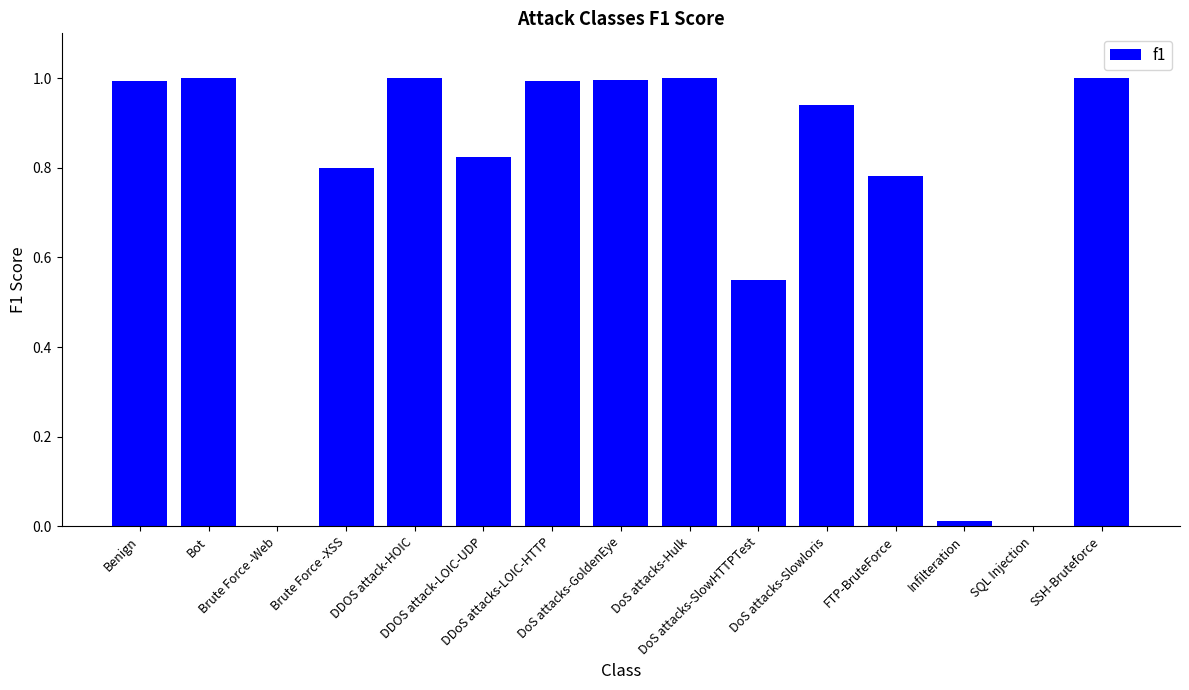

What is the maximum value shown in the chart?

1.0